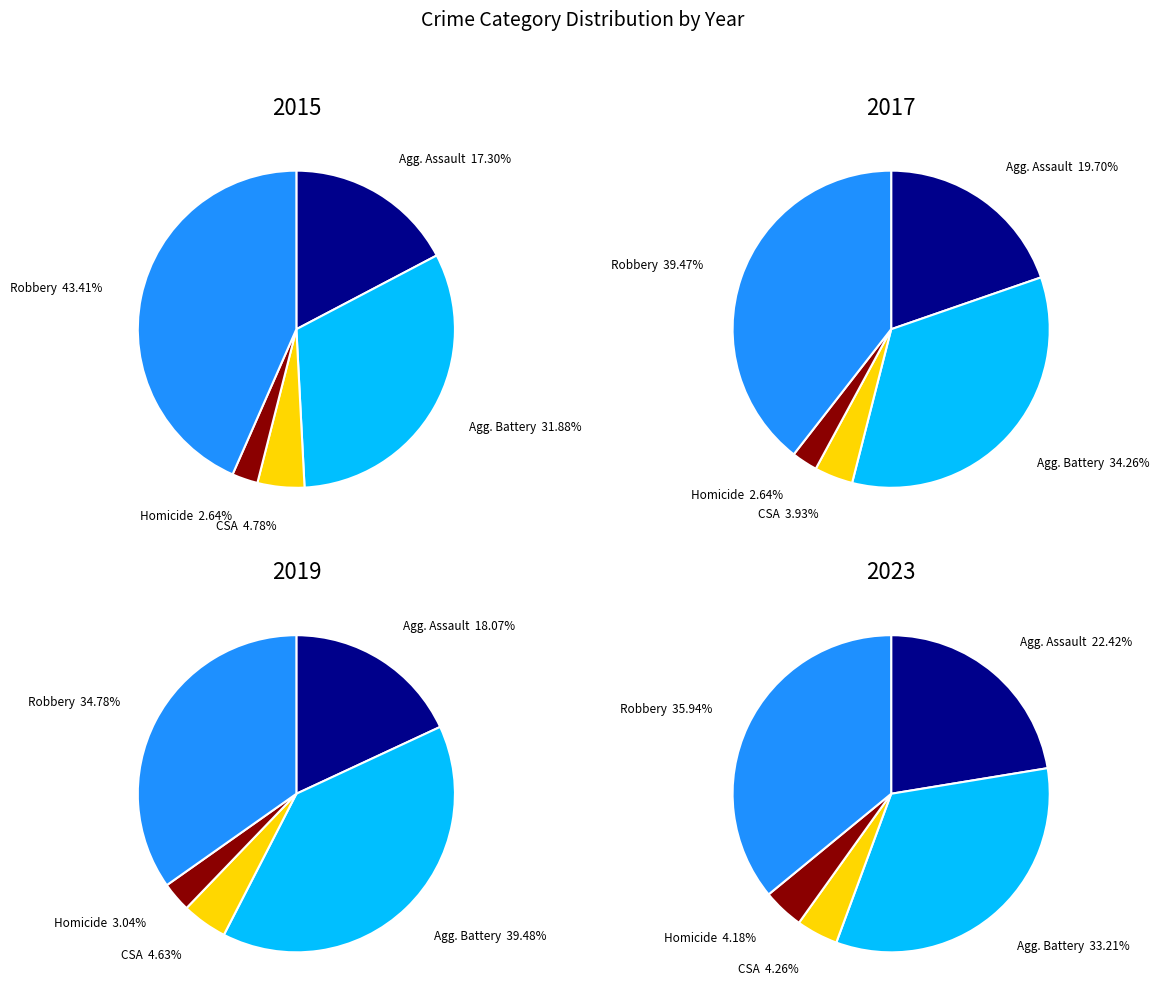

Do 5 and 7 together represent more than half of the pie?

No